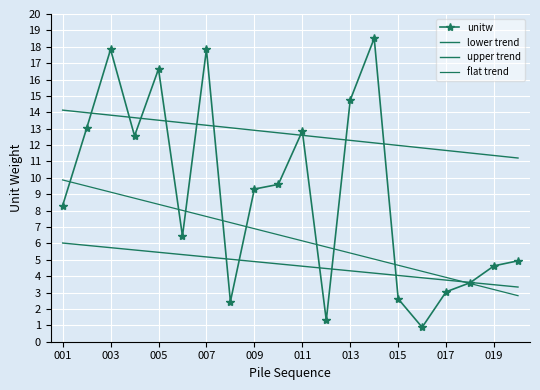

How many values in the lower trend series exceed 4?

15